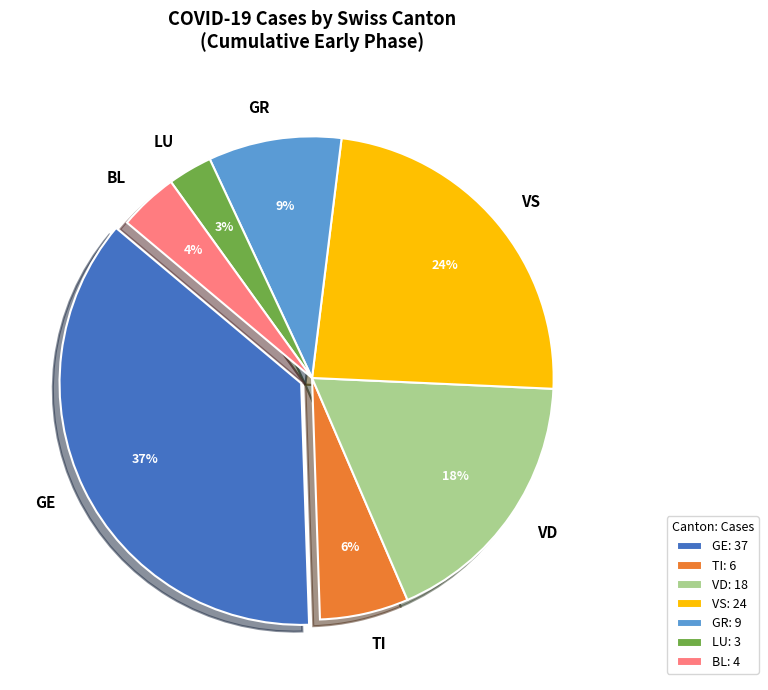

Count the number of slices in the pie.

7